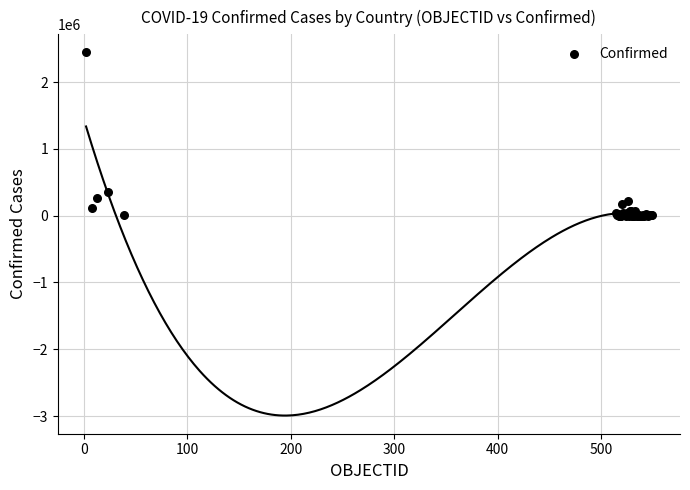

What Y value in the scatter plot is closest to 1221211?

347923